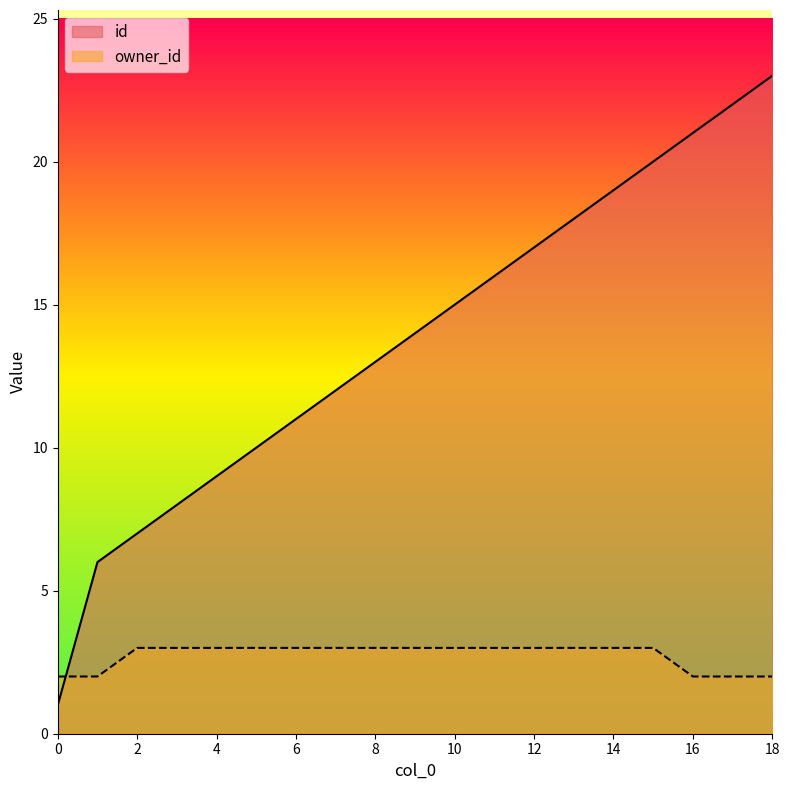

What are all the series names shown in the legend?

id, owner_id